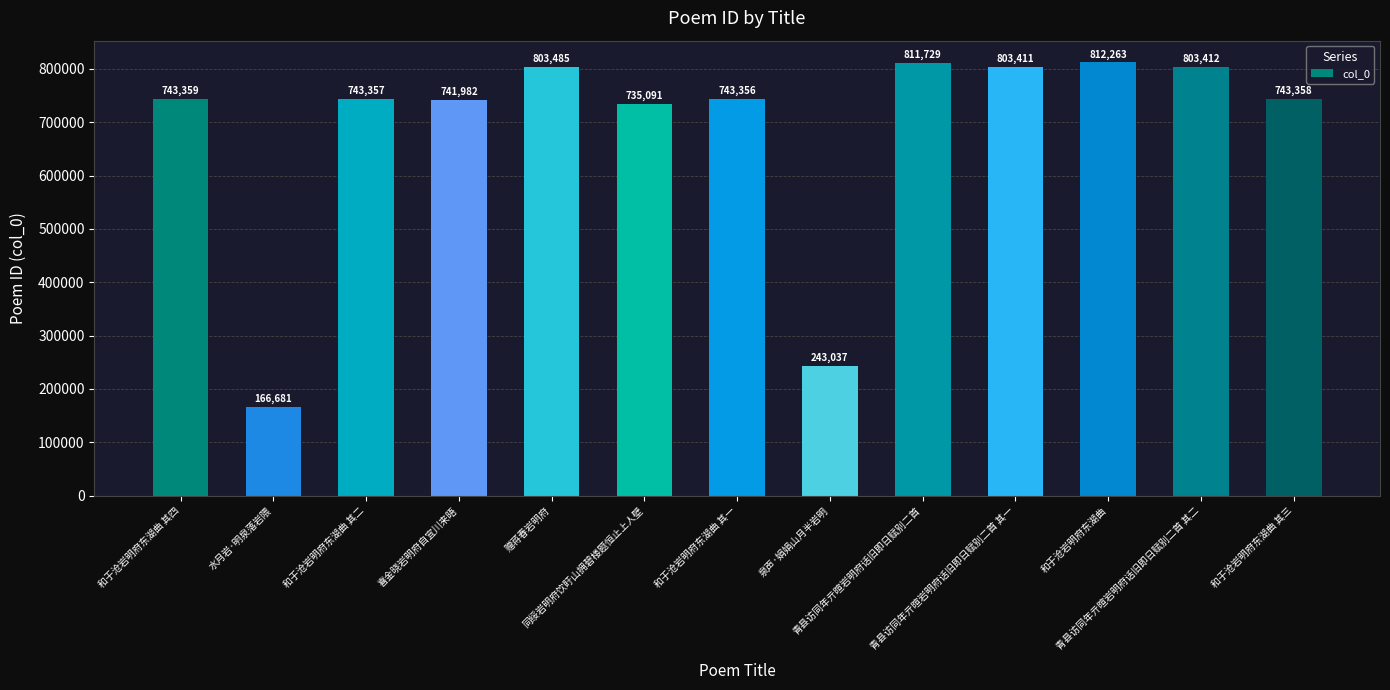

Reading right to left, transcribe all the data shown in this chart.

743358	803412	812263	803411	811729	243037	743356	735091	803485	741982	743357	166681	743359